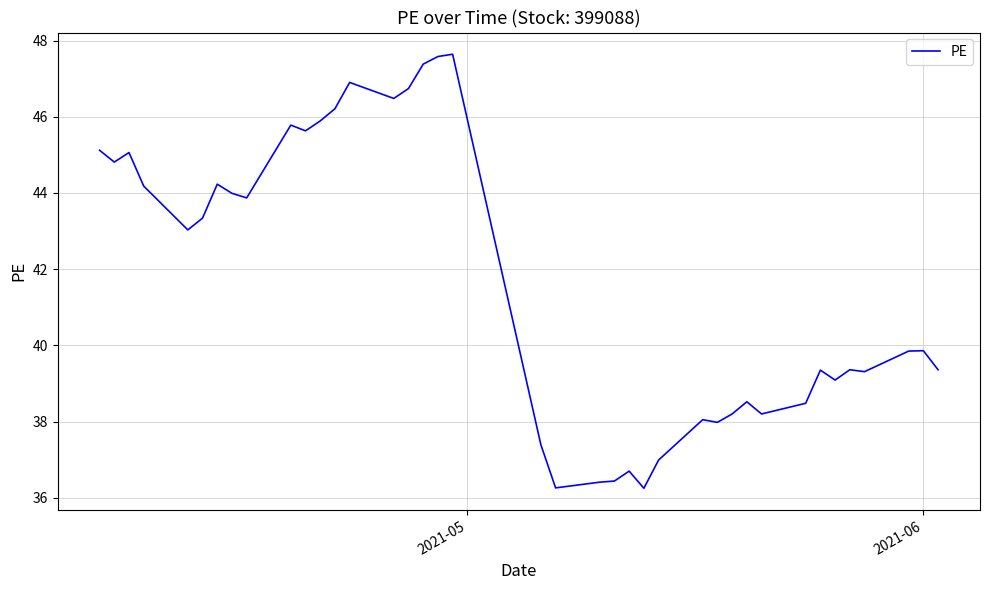

What is the difference between the maximum and minimum values?

11.4